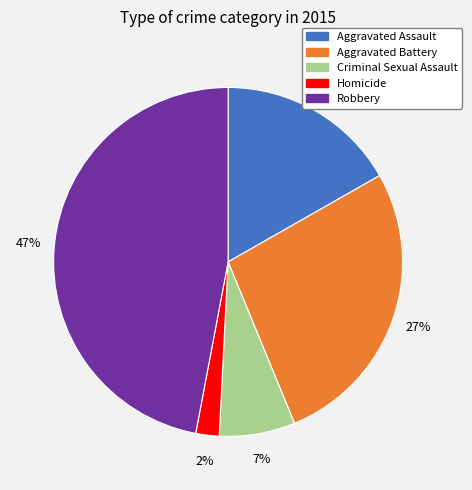

Between Aggravated Assault and Homicide, which is larger?

Aggravated Assault